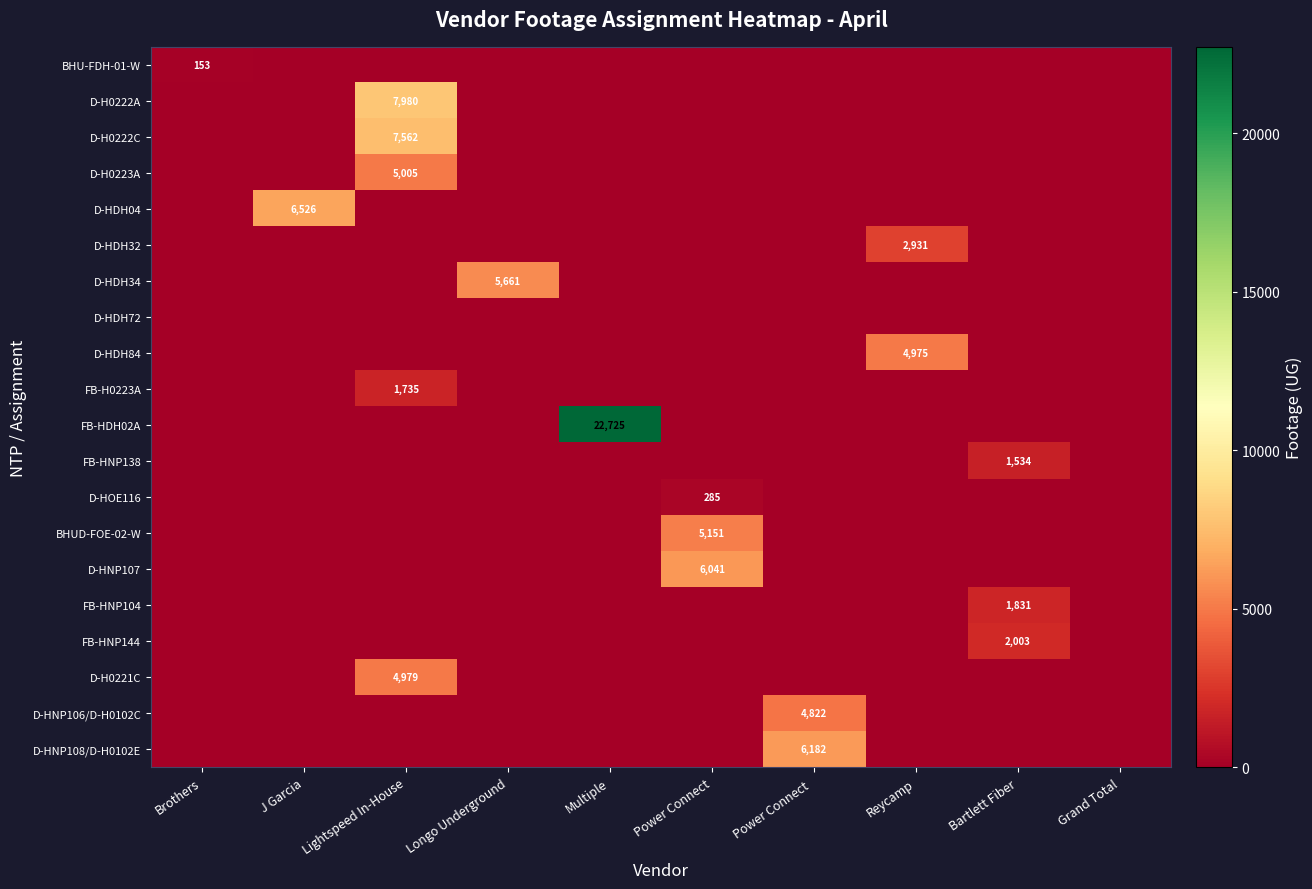

How many categories are shown in the chart?

10